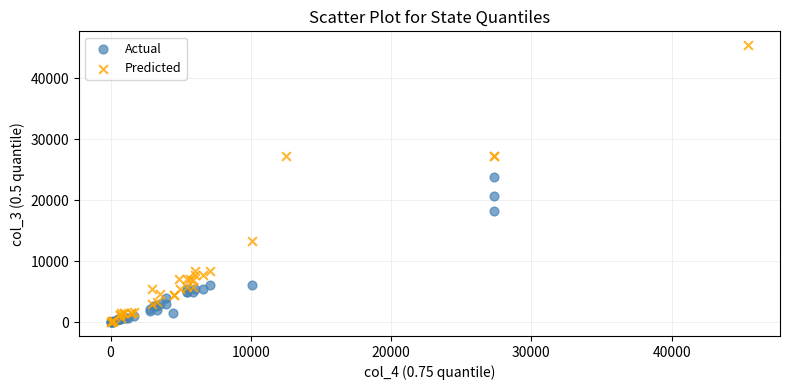

Which series has the widest spread of Y values?

Predicted